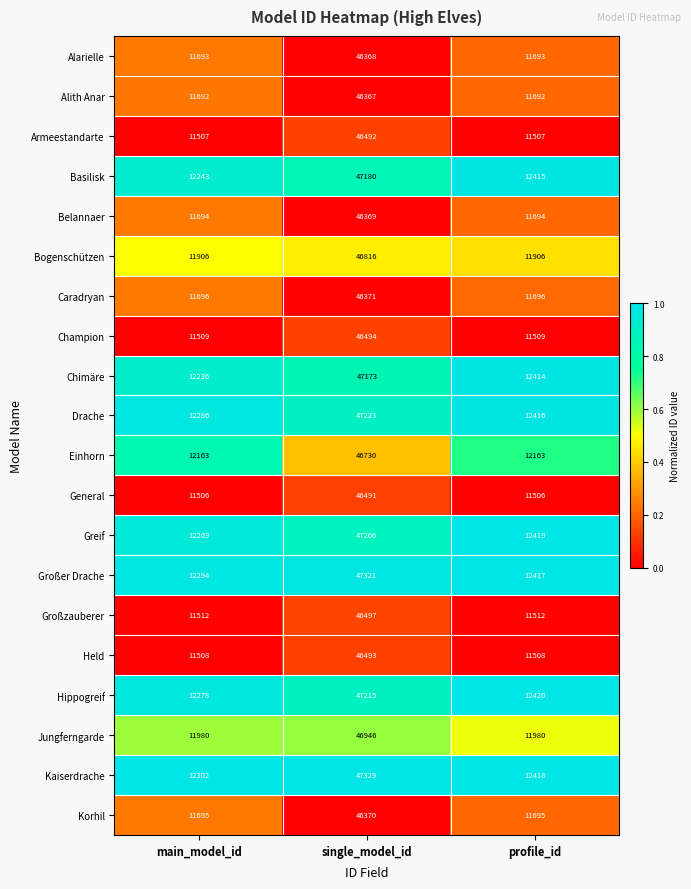

Count the number of data series in this chart.

20